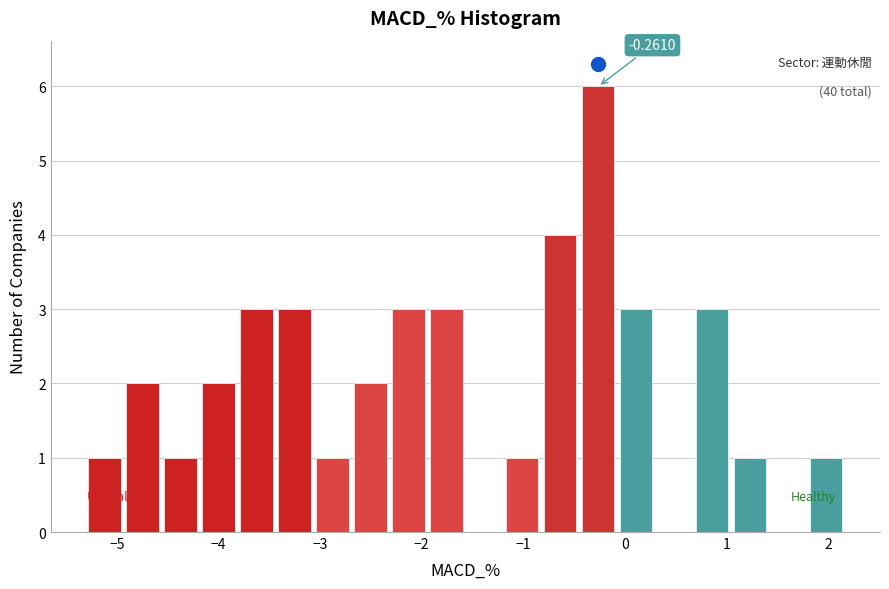

Around what value on the x-axis is the tallest bar? Give the approximate position of its centre, as read against the axis.

-0.3